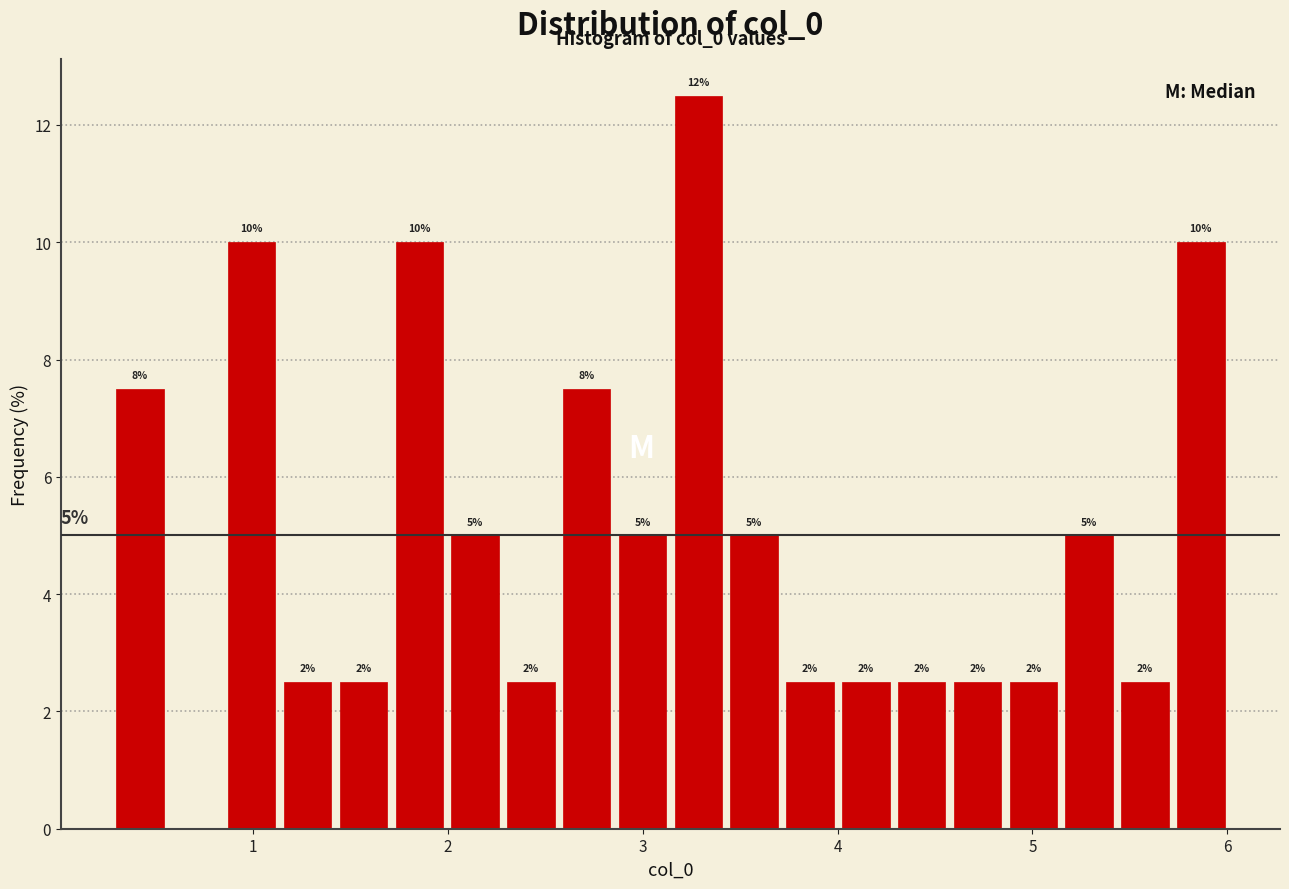

Around what value on the x-axis is the tallest bar? Give the approximate position of its centre, as read against the axis.

3.3